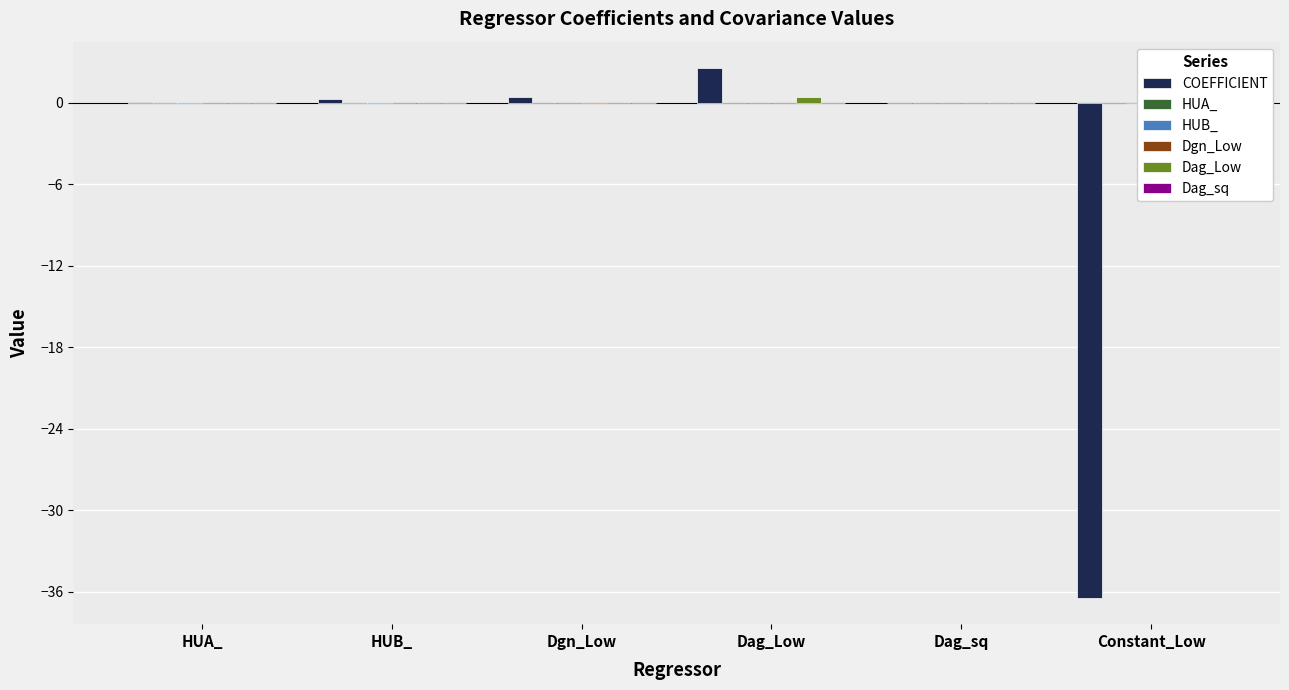

At which category is the sum across all series the highest?

Dag_Low